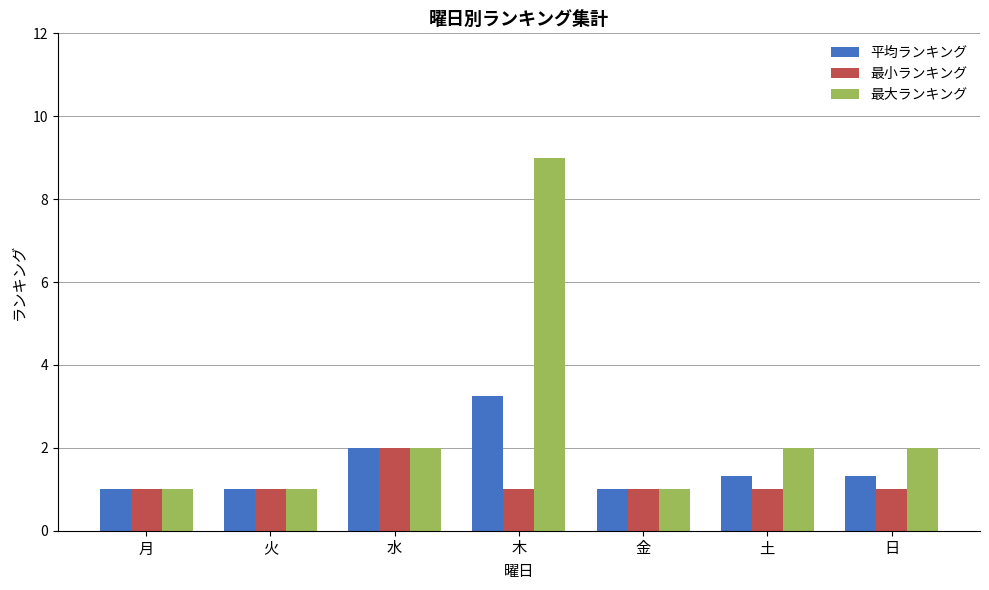

Are the bars horizontal?

No